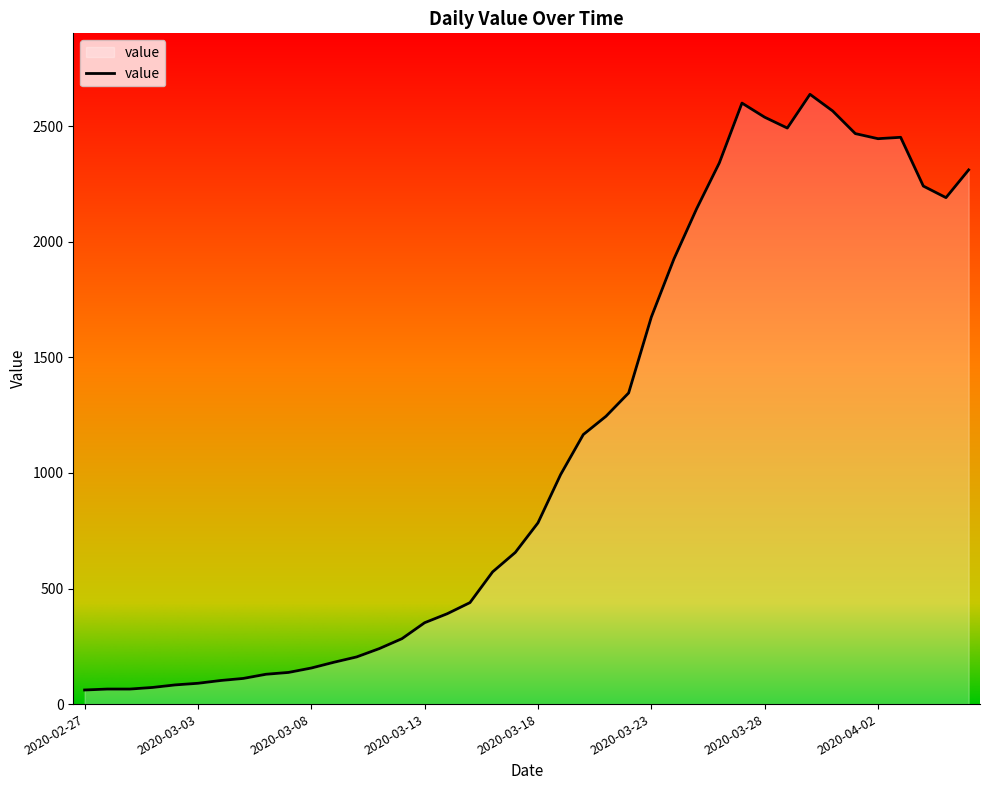

What is the minimum value shown in the chart?

61